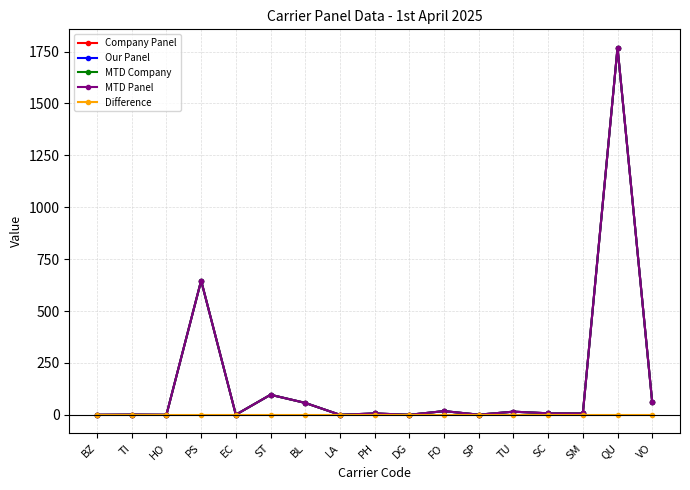

True or false: Company Panel and MTD Panel cross at least once.

False